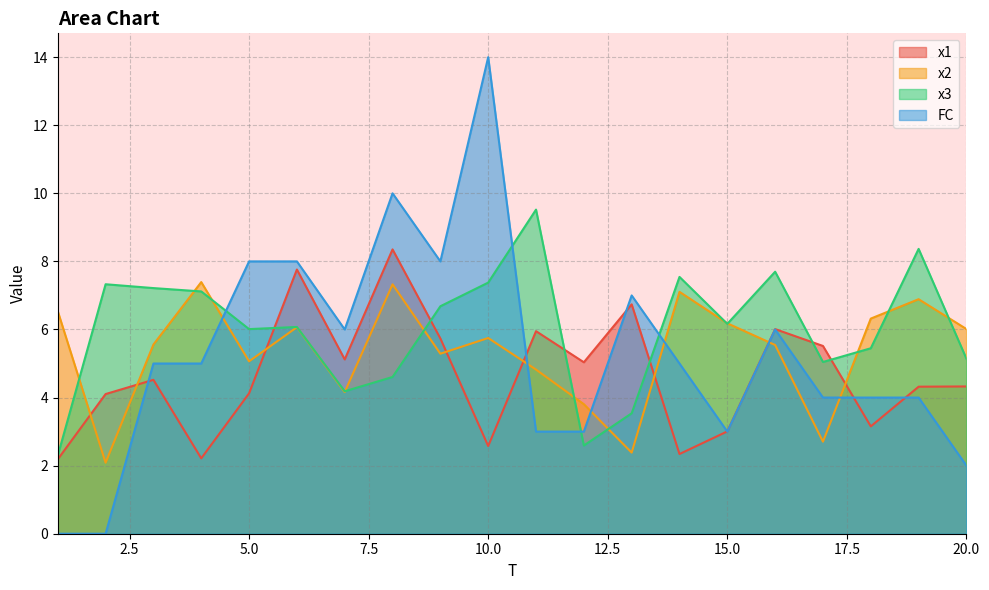

At which label does FC first exceed 5?

5